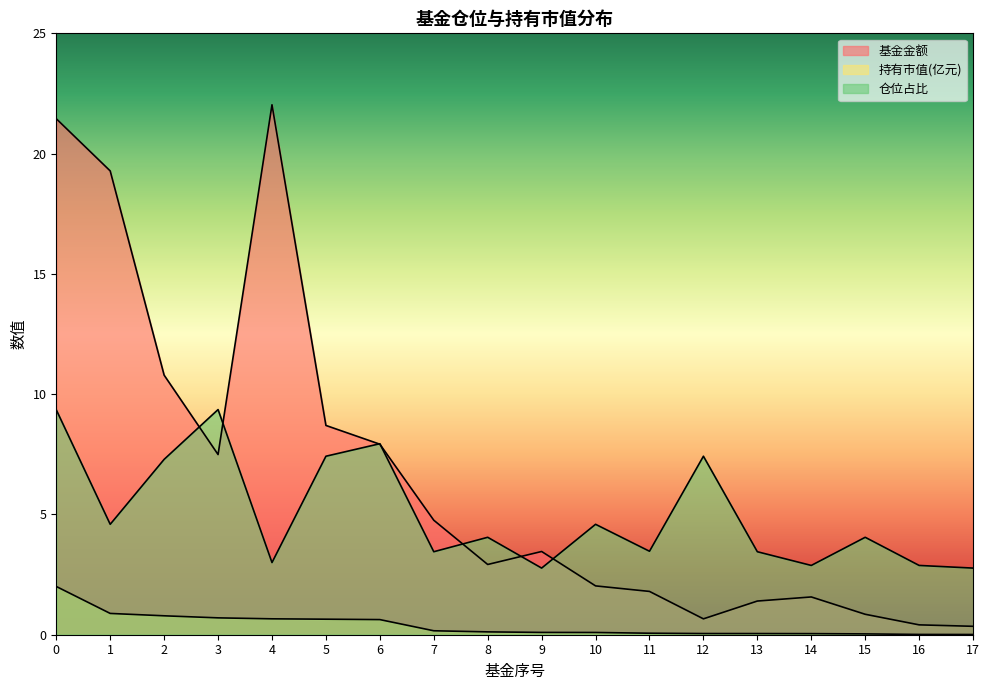

What is the difference between the highest and lowest values at 11?

3.4